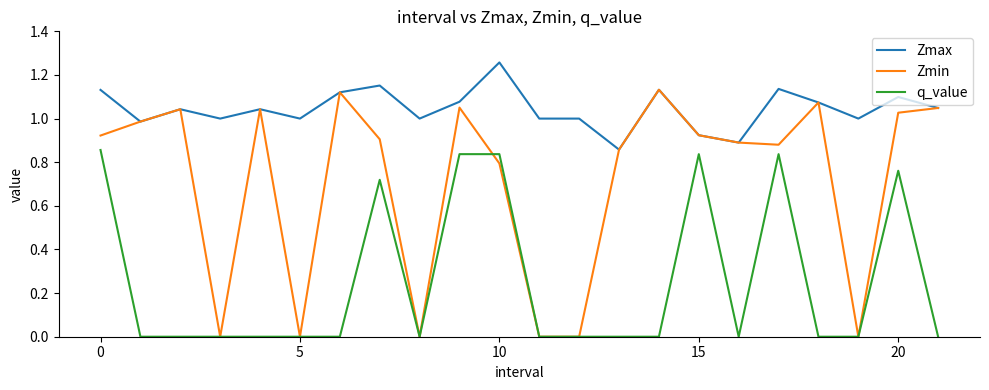

Which series has the largest total across all categories?

Zmax